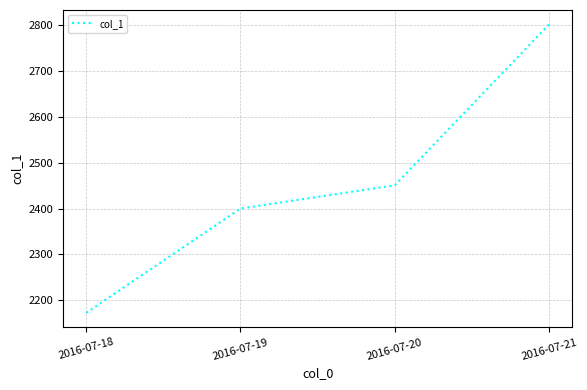

Is it true that the value at 2016-07-20 is 1665.6?

False